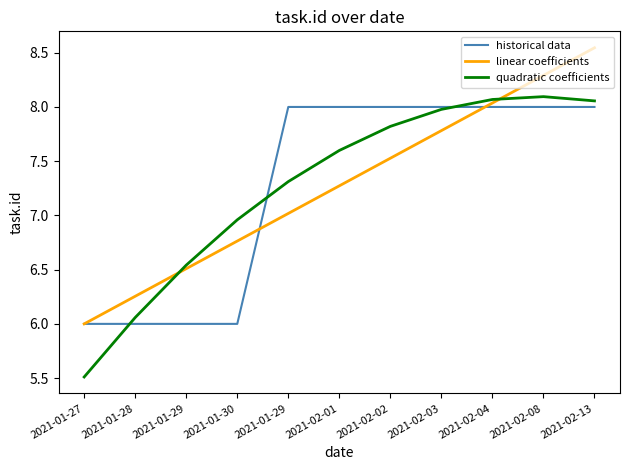

Rank the series at 2021-02-01 from lowest to highest value.

linear coefficients, quadratic coefficients, historical data